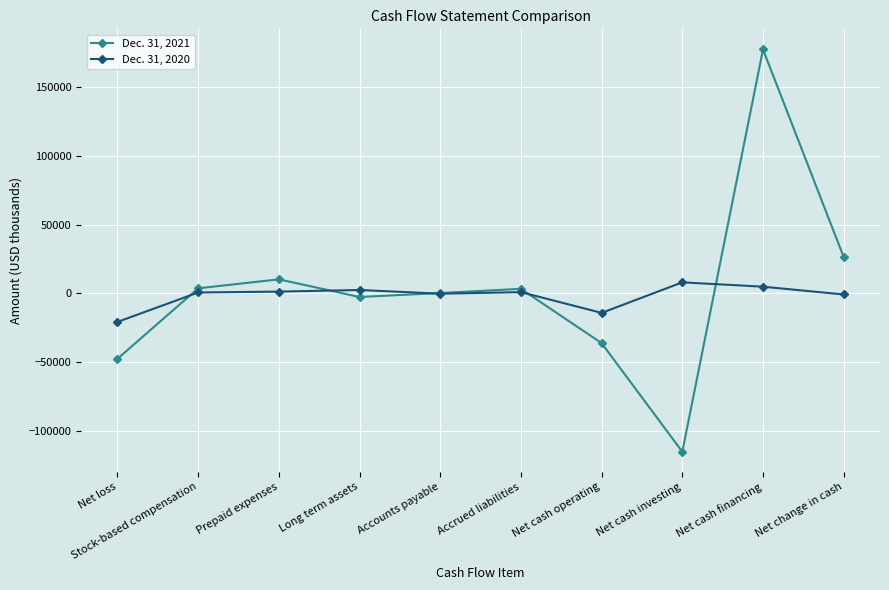

What is the difference between the Dec. 31, 2021 values at Accrued liabilities and Accounts payable?

3050